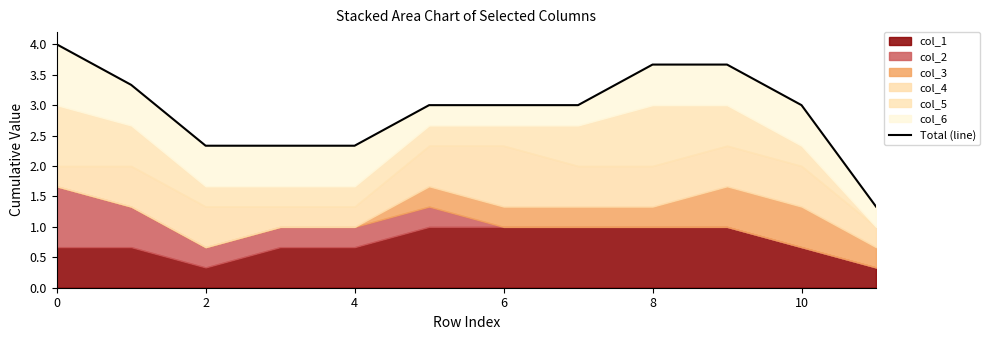

Read the value at 11.

1.3